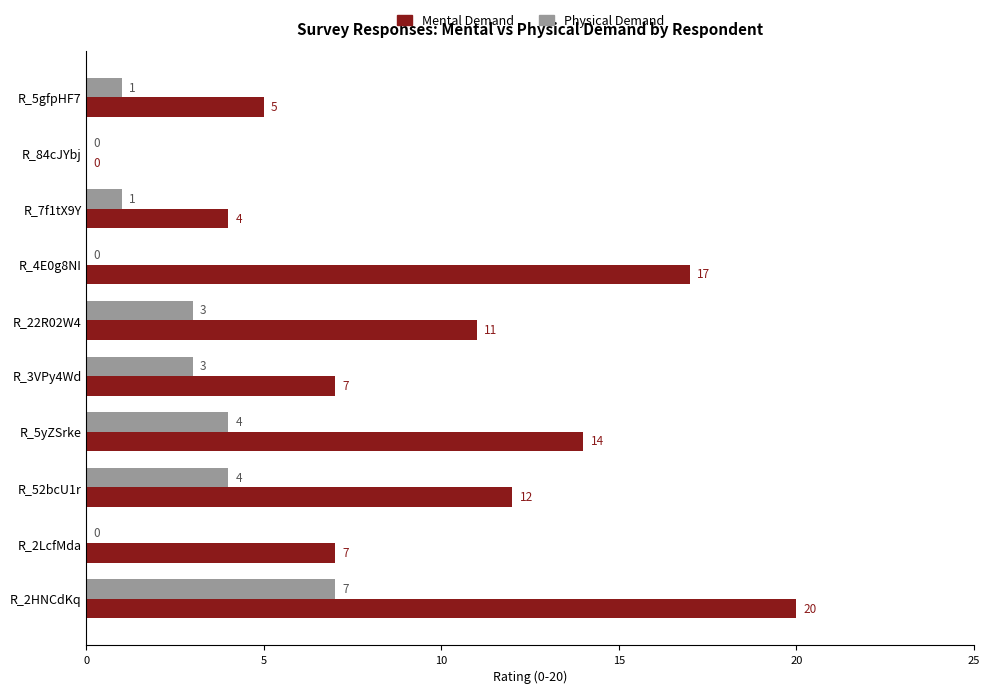

What is the sum of the Mental Demand values at R_84cJYbj and R_3VPy4Wd?

7